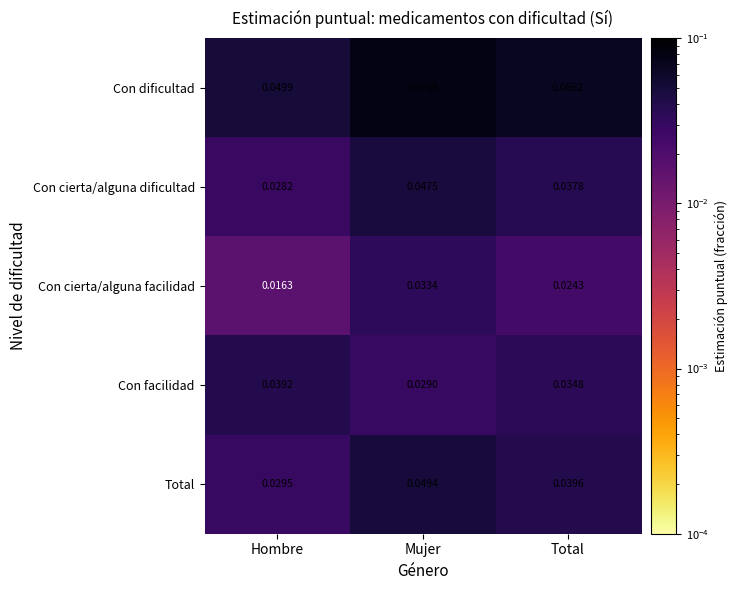

Which series has the widest spread of values?

Con dificultad